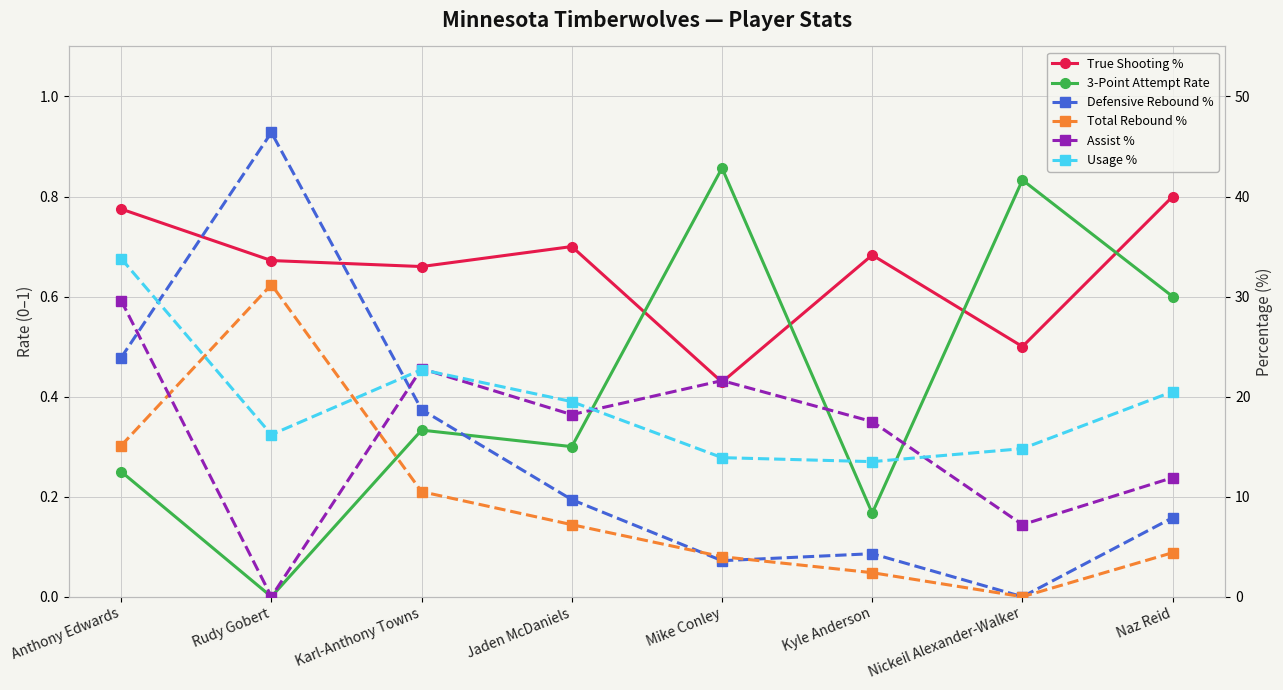

The value of True Shooting % at Naz Reid is 0.8. True or false?

True